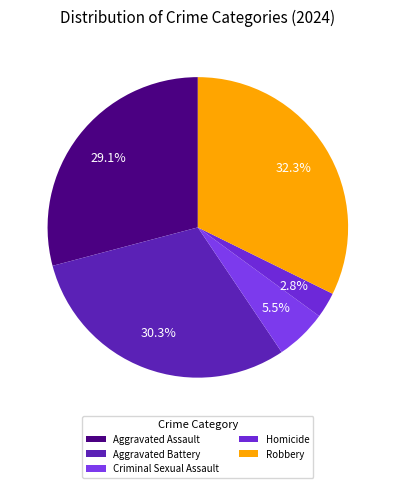

Does any single category account for the majority?

No